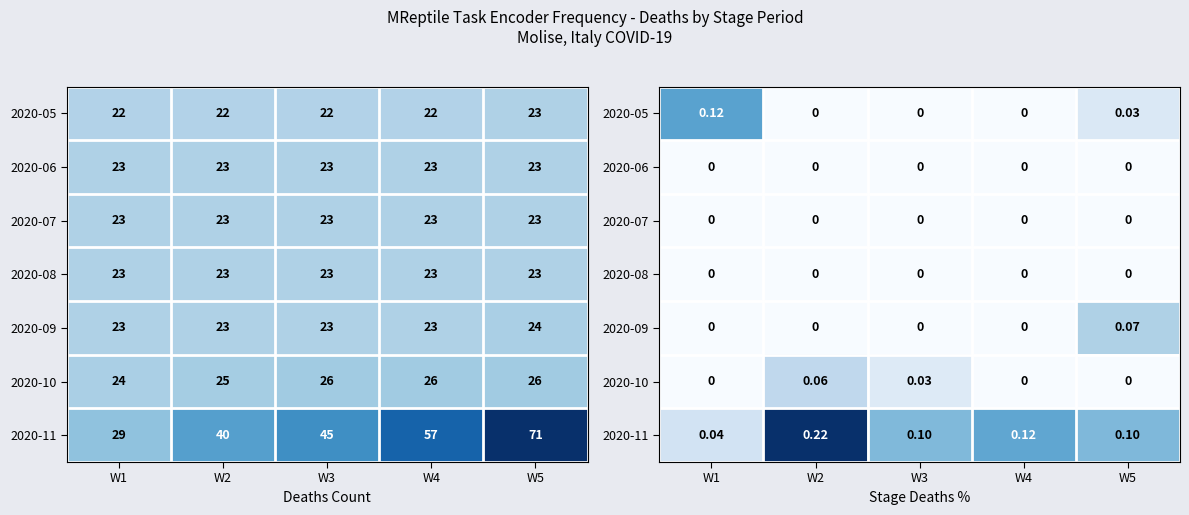

What is the maximum value for 2020-09?

0.1